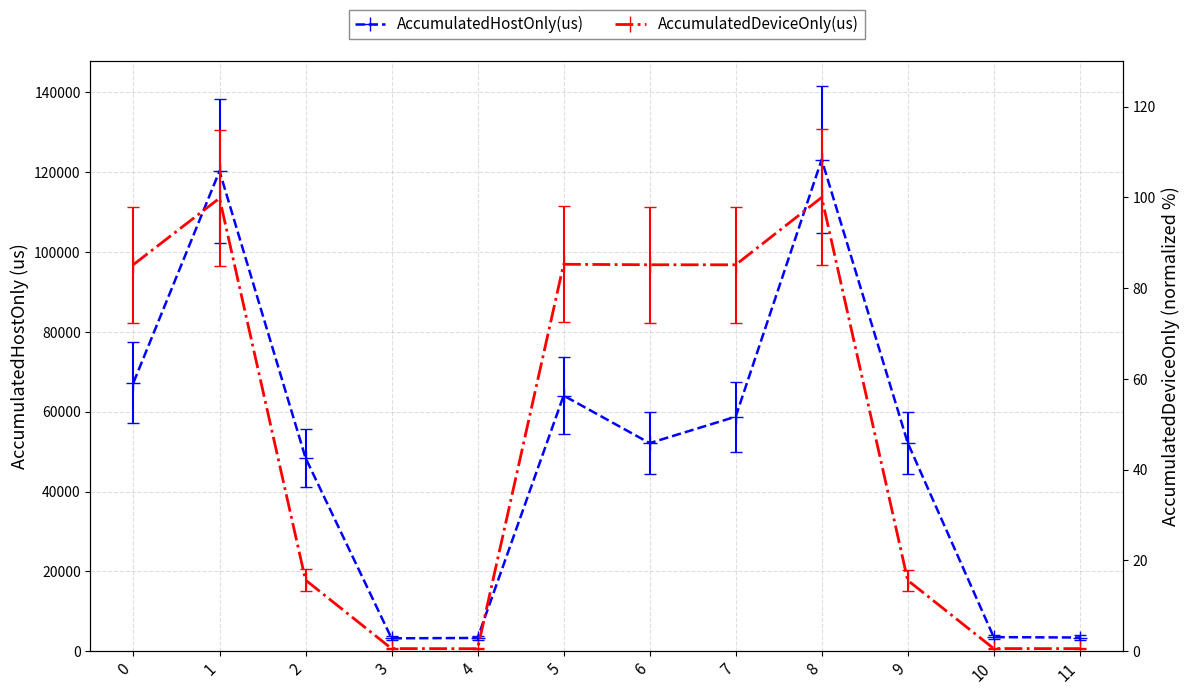

Reading right to left, transcribe all the data shown in this chart.

AccumulatedHostOnly(us): 11=3439.1	10=3531.4	9=52214.8	8=123182.1	7=58763.3	6=52140.8	5=64053.8	4=3329.4	3=3234.8	2=48440.7	1=120293.1	0=67311.8
AccumulatedDeviceOnly(us): 11=0.6	10=0.6	9=15.6	8=100.0	7=85.1	6=85.2	5=85.3	4=0.6	3=0.6	2=15.7	1=99.8	0=85.2